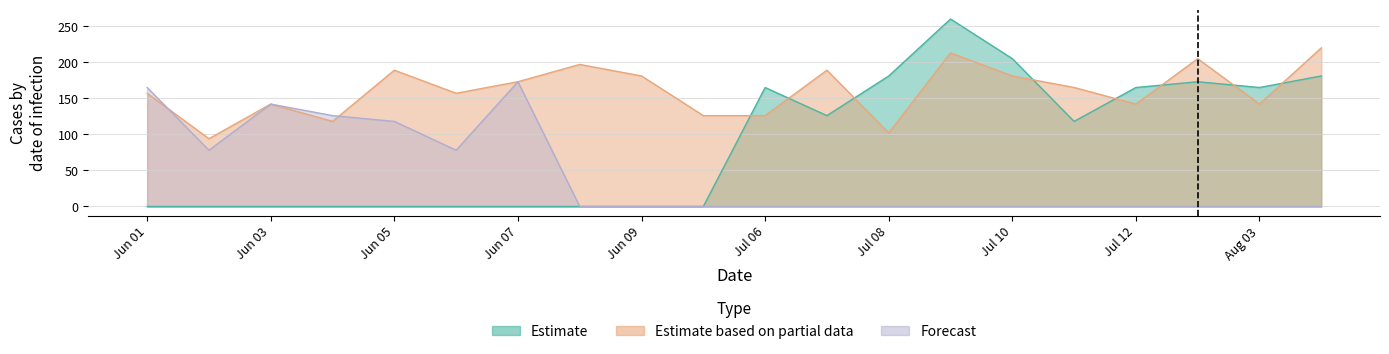

Rank the series by their average value, from highest to lowest.

Estimate based on partial data, Estimate, Forecast